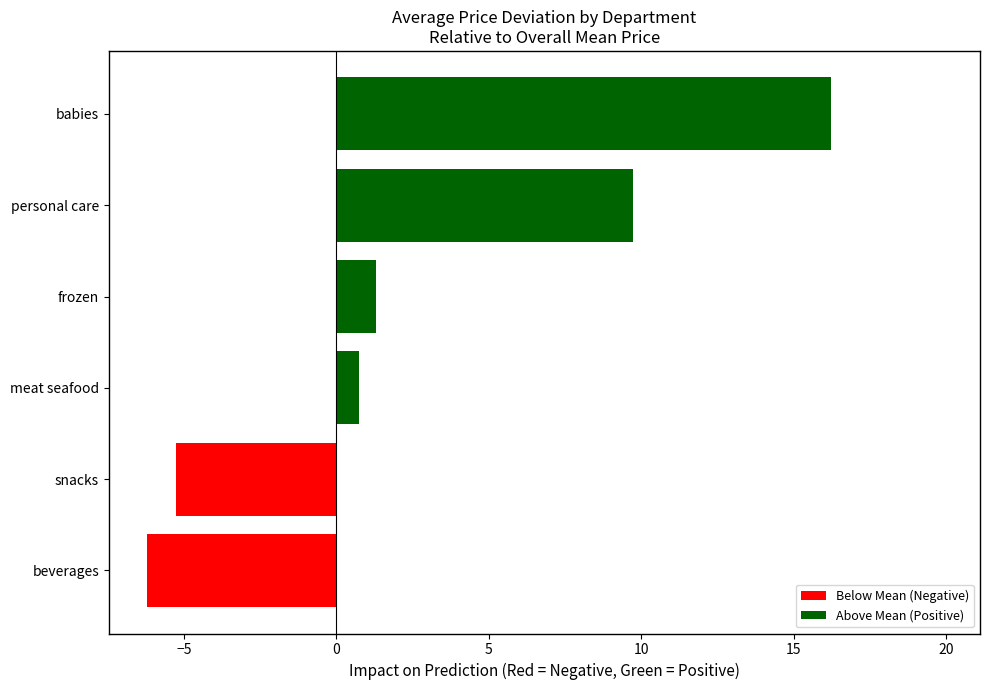

Is it true that the value at beverages is -2.4?

False